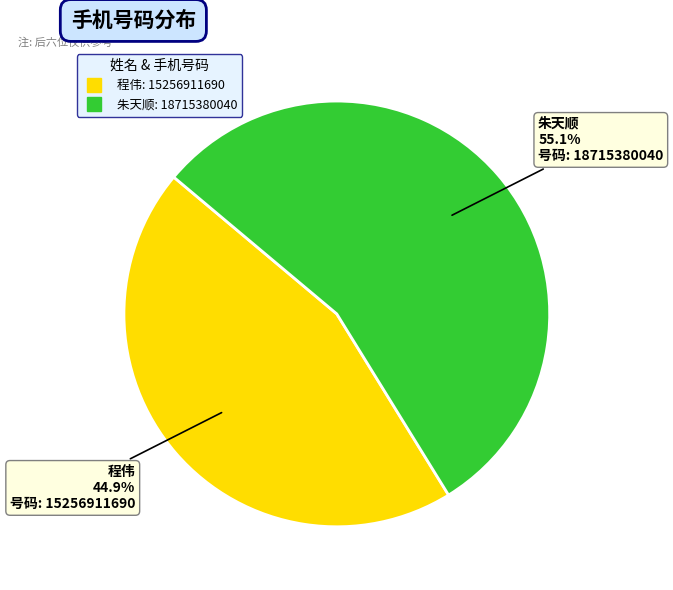

How many slices are in this pie chart?

2